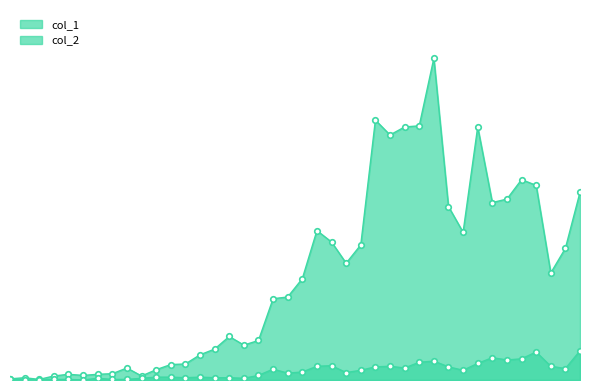

What is the sum of the col_2 values at 2020-03-19 and 2020-03-30?

53